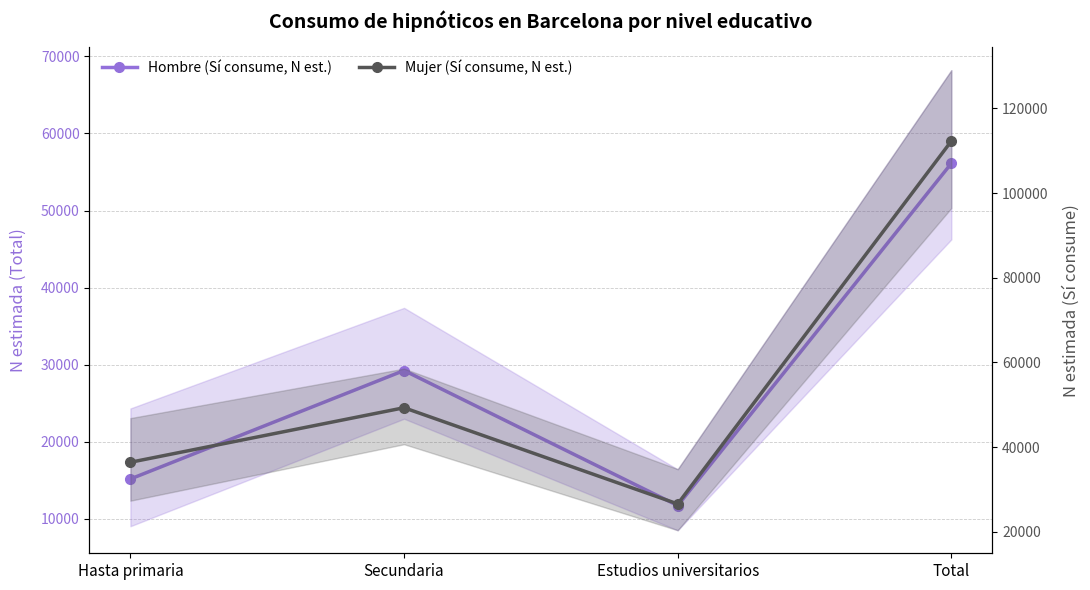

Where does the Hombre (Sí consume, N est.) series first go above 29242?

Total